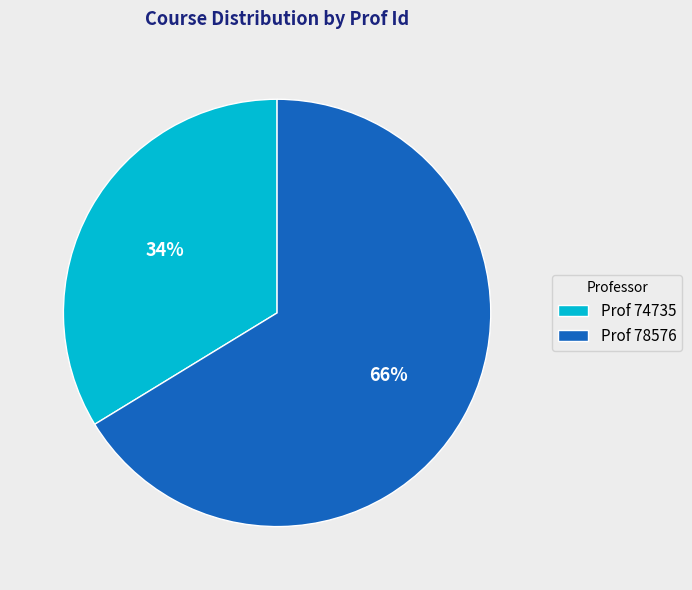

Combined, do Prof 74735 and Prof 78576 account for over 50%?

Yes